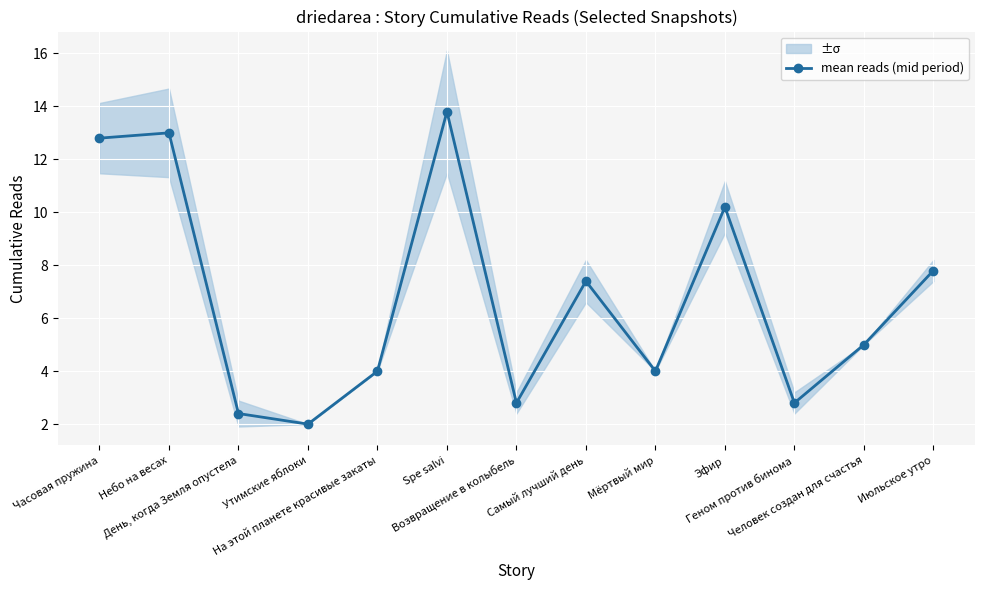

Which label corresponds to the smallest value in the chart?

Утимские яблоки